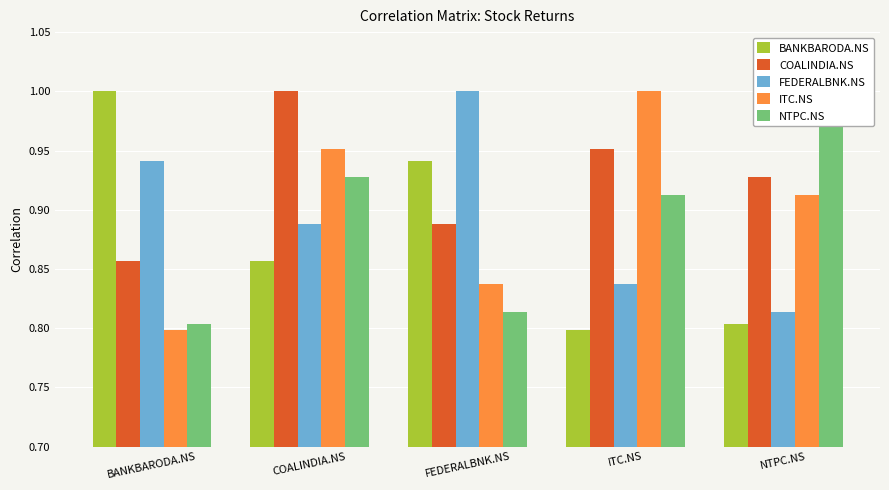

What are all the series names shown in the legend?

BANKBARODA.NS, COALINDIA.NS, FEDERALBNK.NS, ITC.NS, NTPC.NS